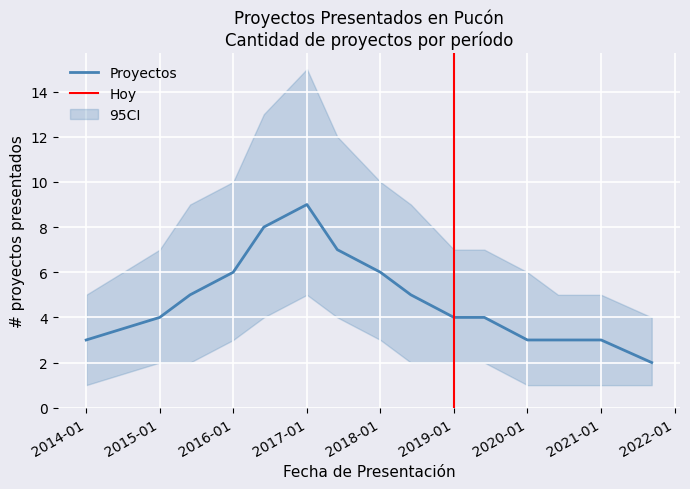

What is the label of the 5th point from the right?

2019-06-01